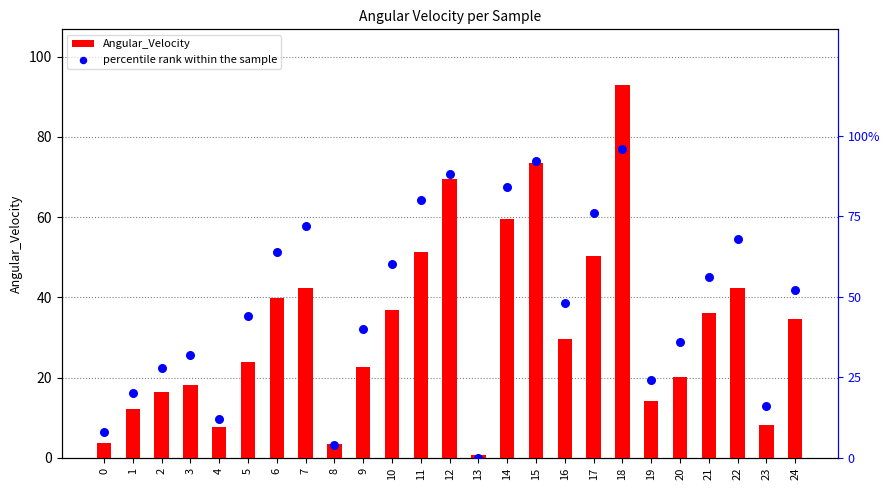

Which series reaches the maximum Y coordinate?

percentile rank within the sample